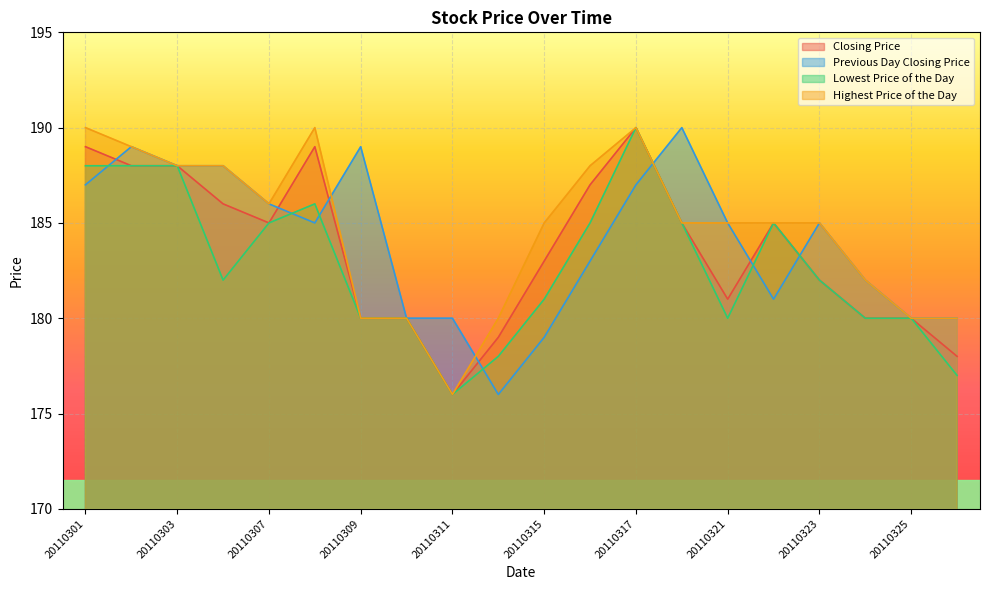

In Highest Price of the Day, how many points are lower than both neighbors (excluding endpoints)?

2